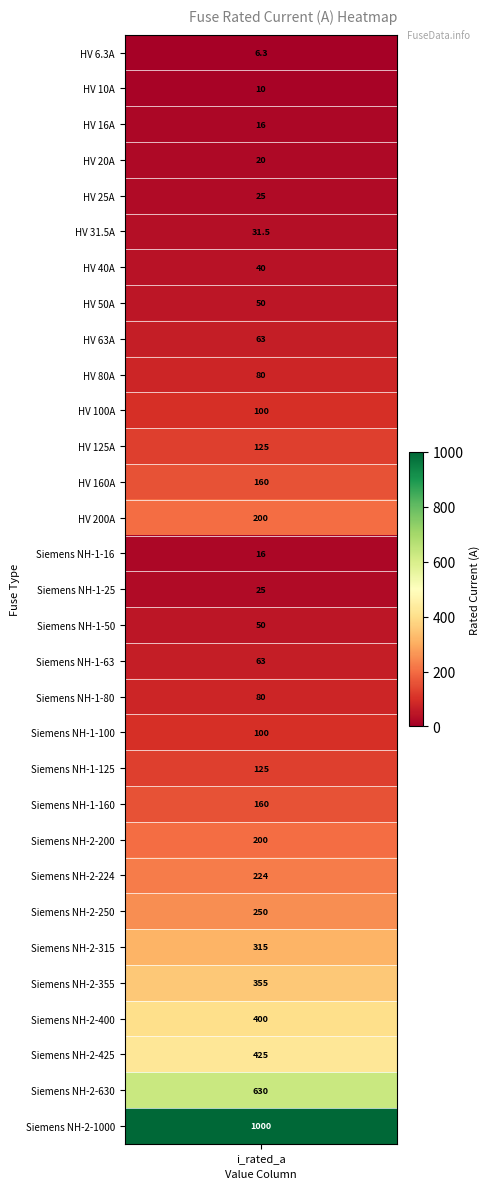

The value at 19 is 36.0. True or false?

False